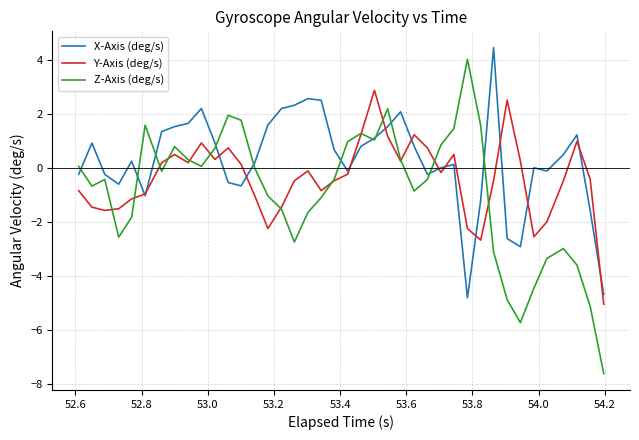

List the series in order of their overall mean, highest first.

X-Axis (deg/s), Y-Axis (deg/s), Z-Axis (deg/s)